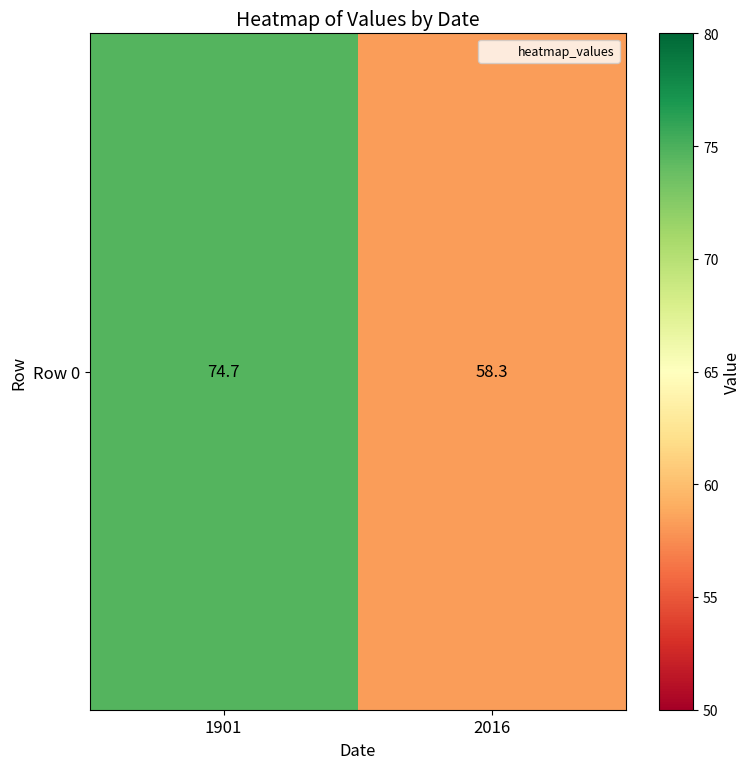

At which label does the data first exceed 74?

1901